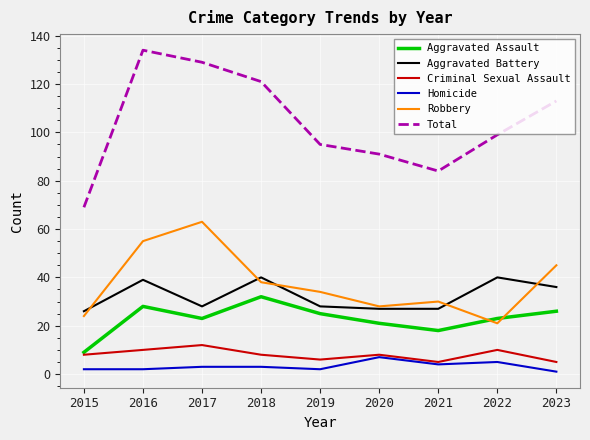

What is the difference between the second highest and minimum values in the Robbery series?

34